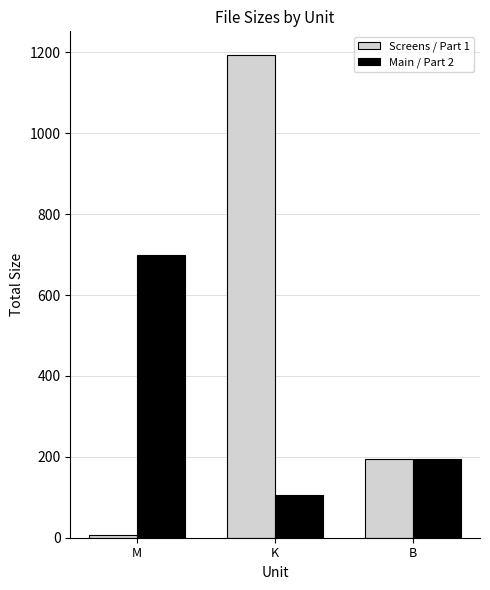

Which series has the largest range (max minus min)?

Screens / Part 1